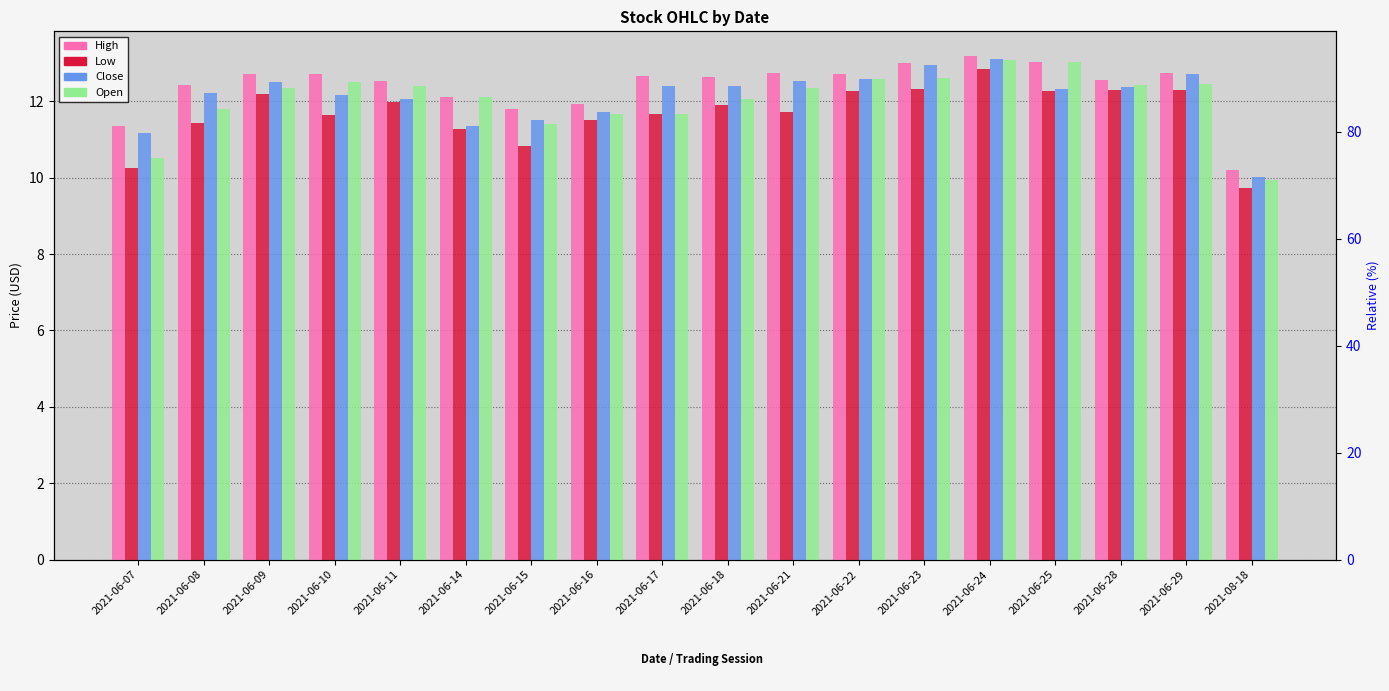

List the series in order of their peak value, highest first.

High, Close, Open, Low